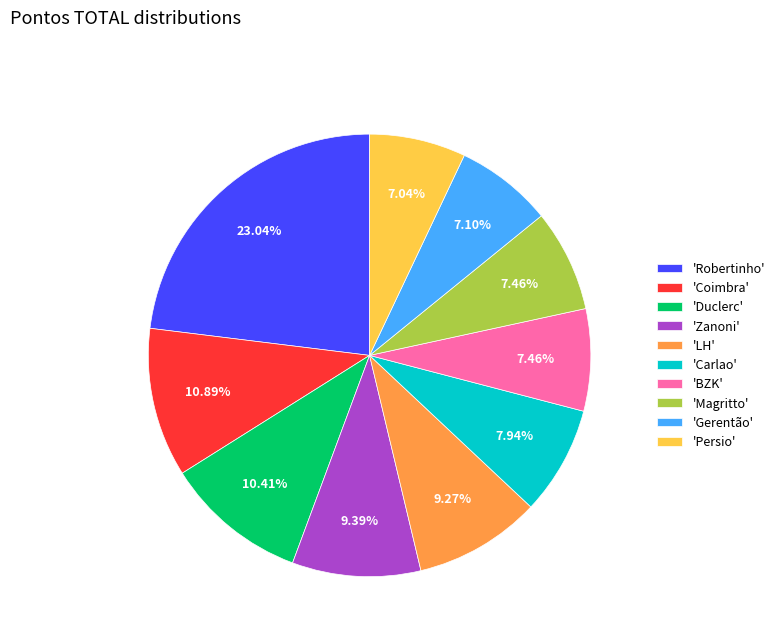

Between 'Gerentão' and 'Zanoni', which is larger?

'Zanoni'